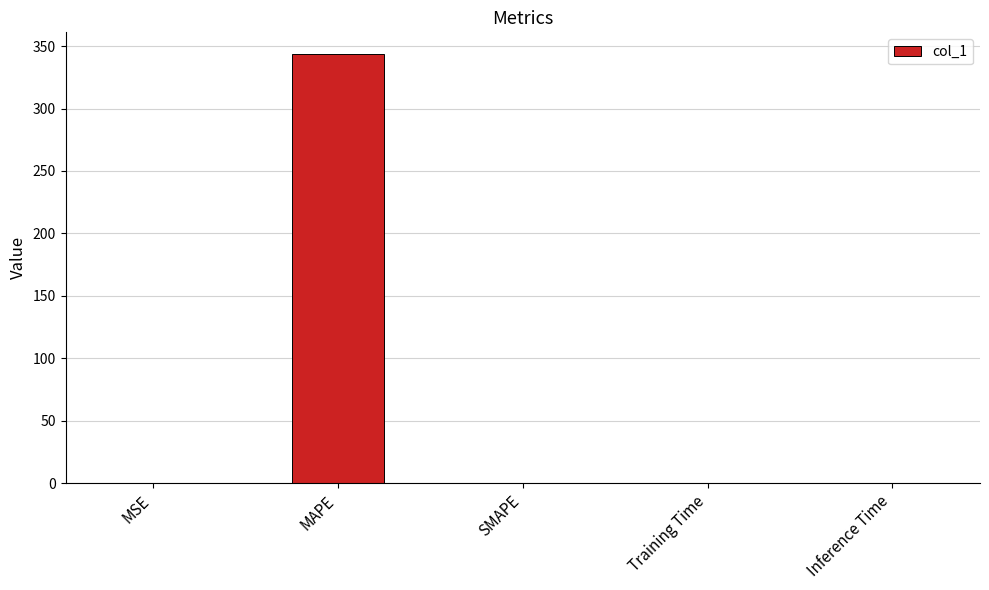

What is the sum of all values?

343.8